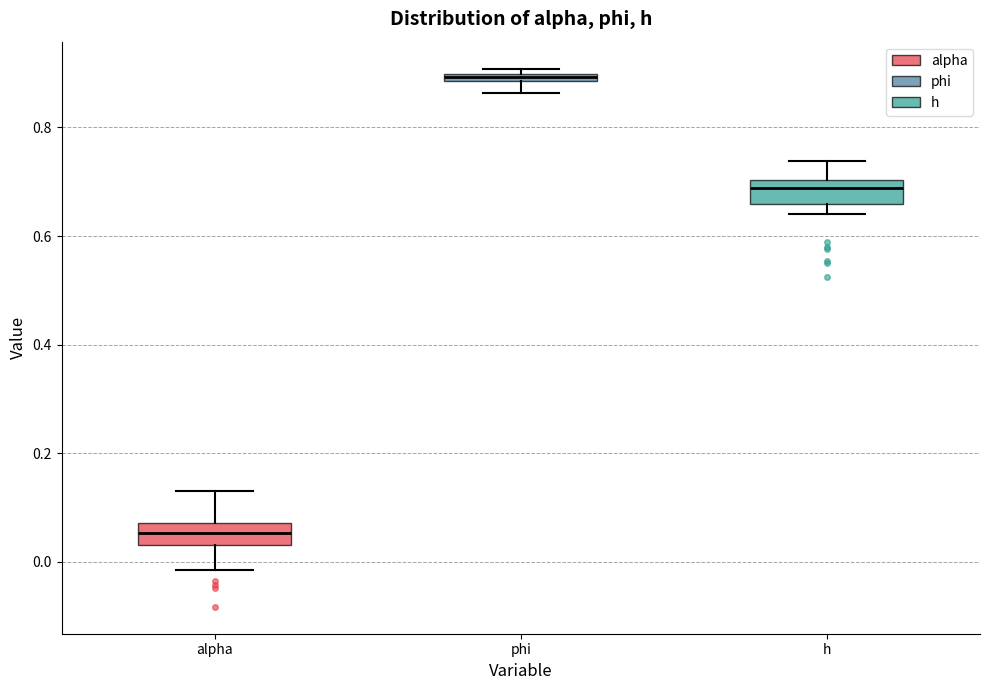

Where does the lower whisker of the box for phi end on the y-axis? The values are not printed on the chart, so give them approximately, as read against the axis.

0.86